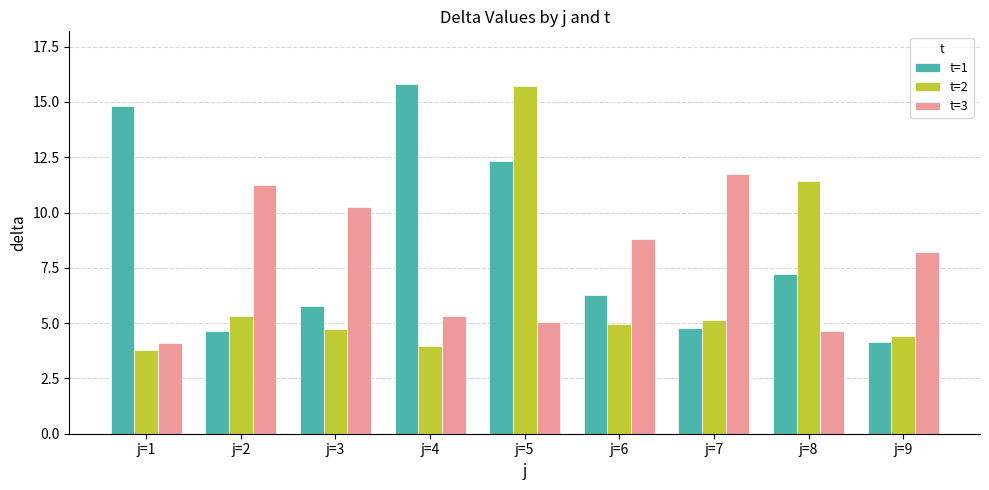

What is the sum of the t=2 values at j=6 and j=2?

10.3